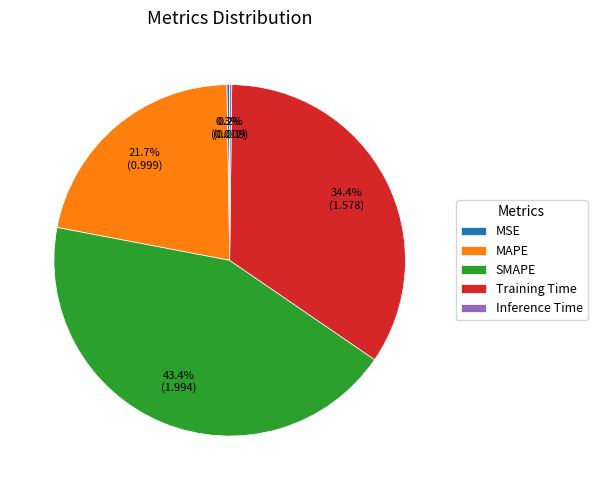

Is it true that Training Time is 46% of the pie?

False